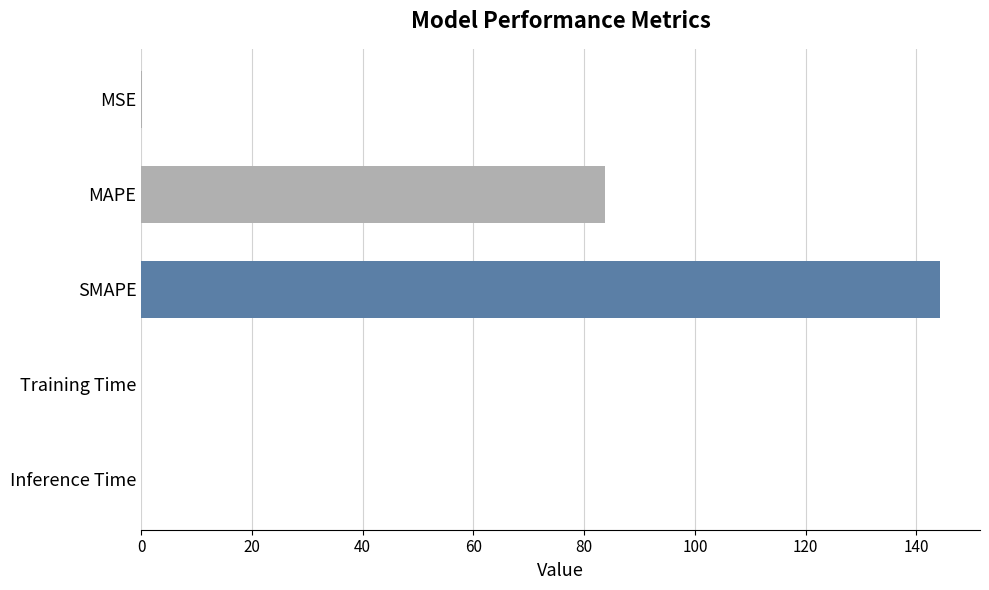

What is the sum of all values?

228.2